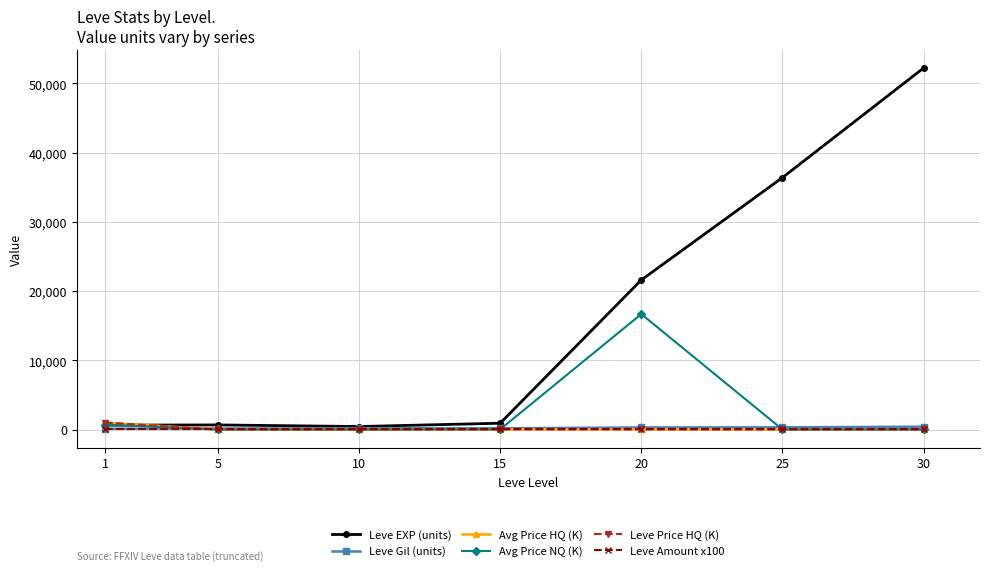

Does the chart have visible grid lines?

Yes